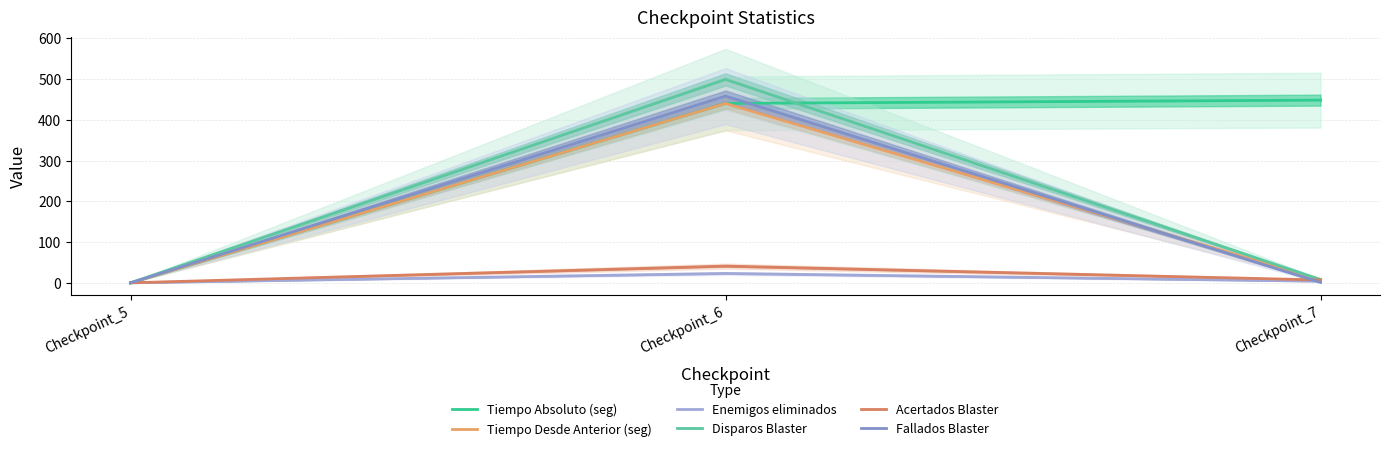

What is the total value across all series at Checkpoint_6?

1901.2